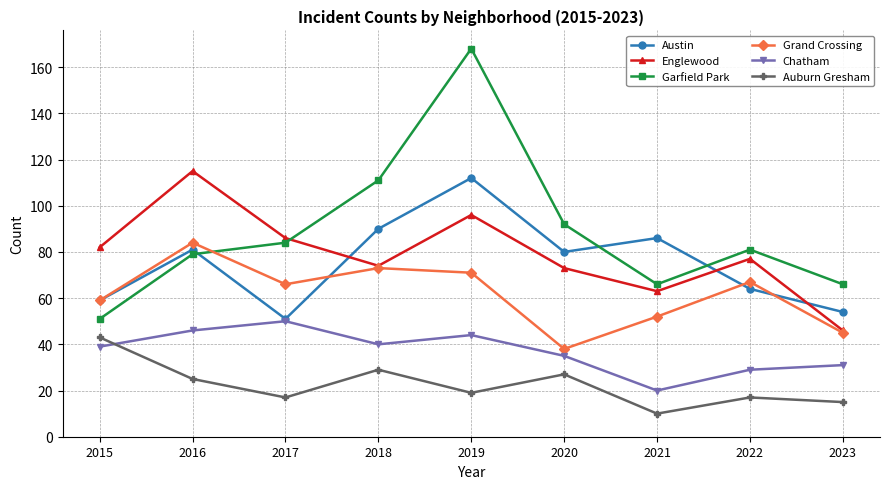

At how many categories does at least one series exceed 62?

9